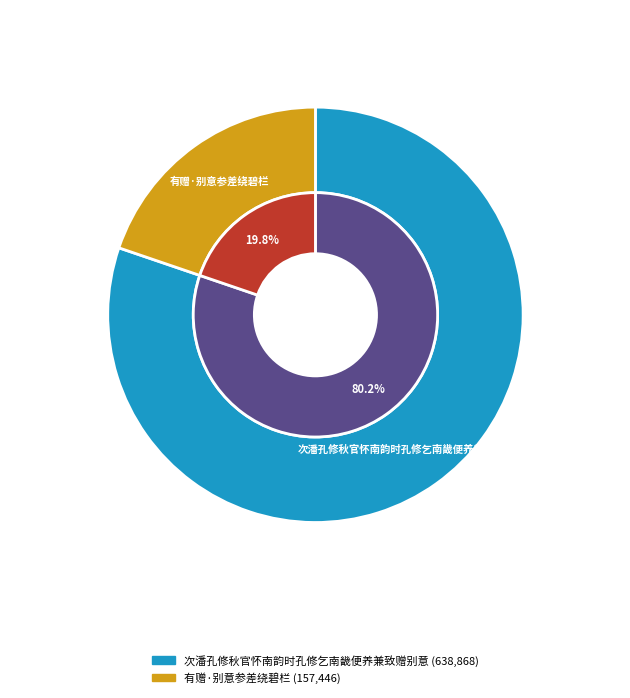

To the nearest percent, what portion does 有赠·别意参差绕碧栏 represent?

20%